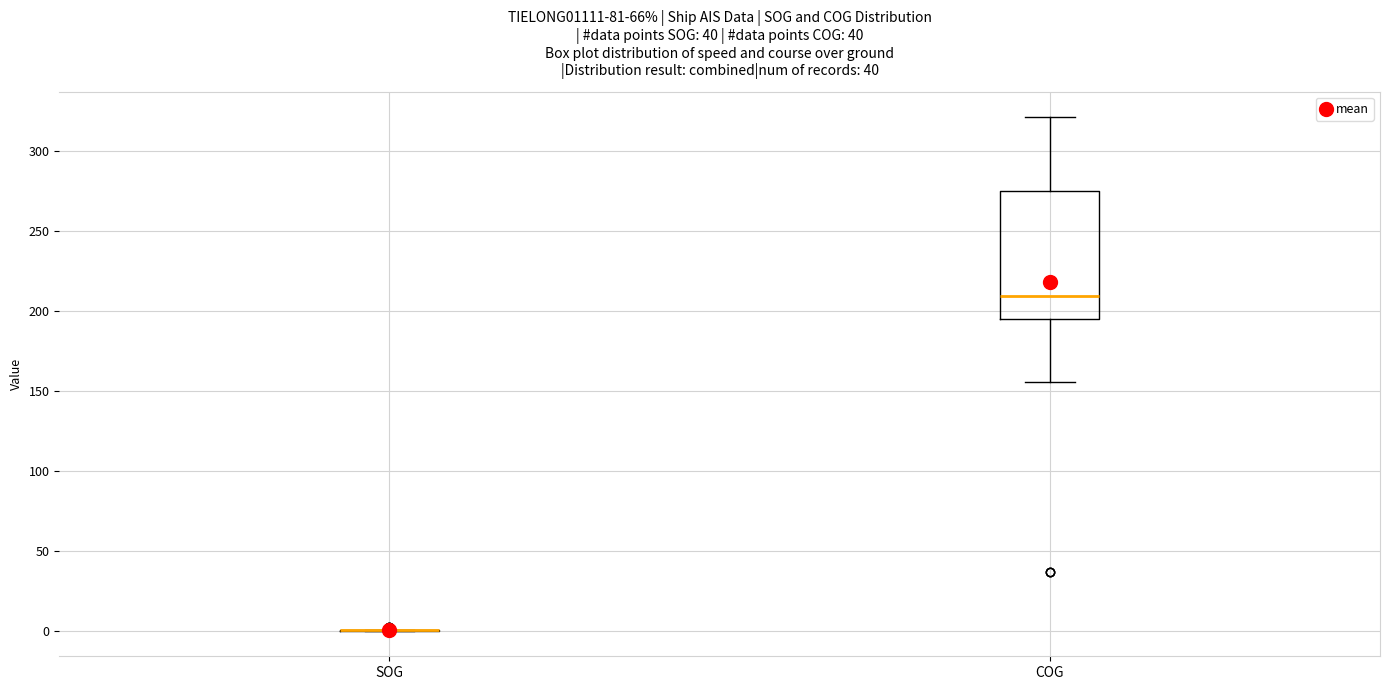

Reading left to right, read every box against the y-axis: the position of its median line, the range the box covers, and the ends of its whiskers. The values are not printed on the chart, so give them approximately, as read against the axis.

SOG: box collapsed to a line at 0, whiskers 0 to 0
COG: median 210, box 195 to 275, whiskers 155 to 320